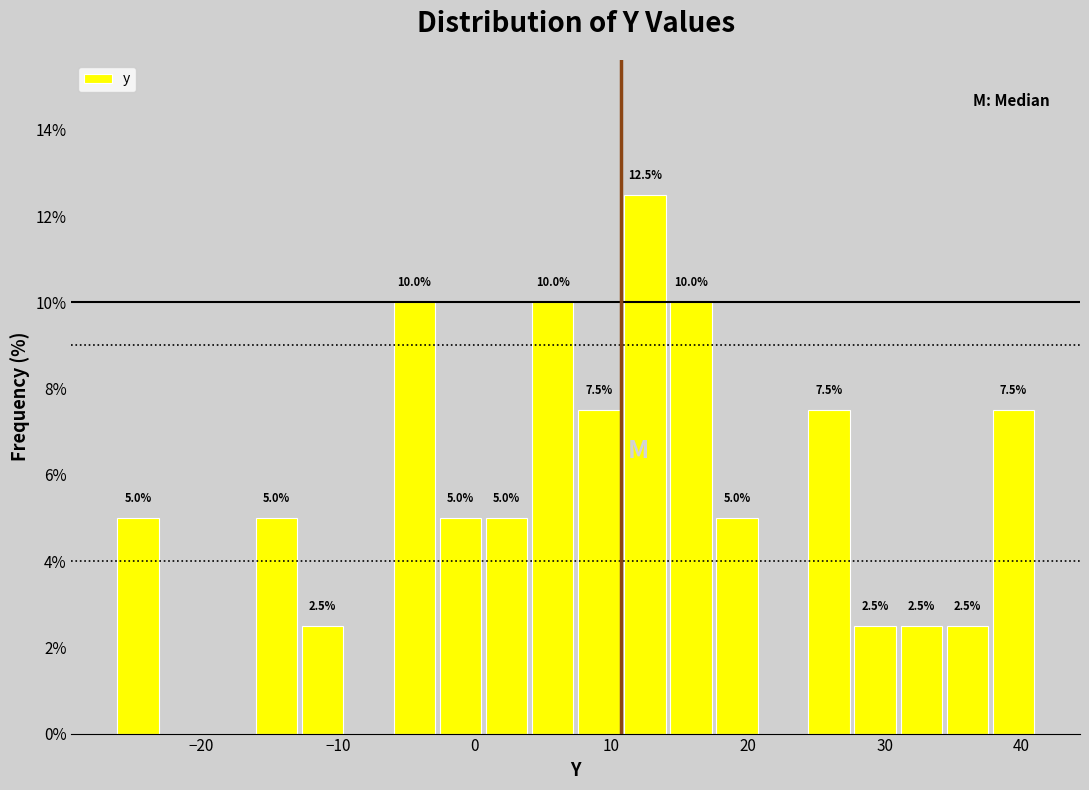

Read against the x-axis, roughly where is the centre of the tallest bar?

12